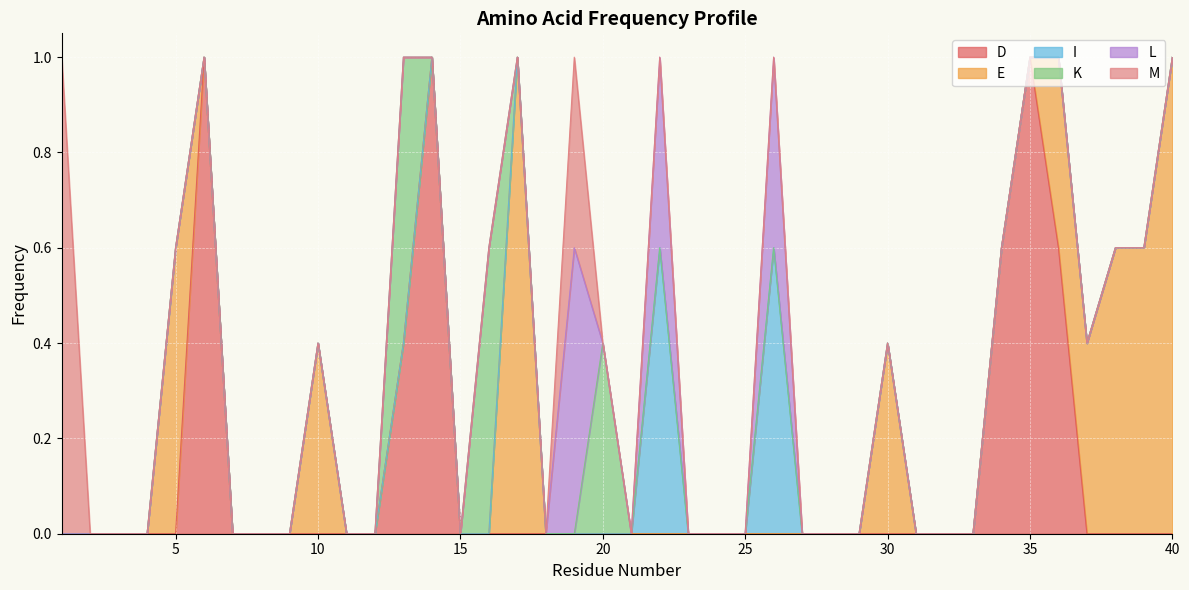

At 40, list the series in order from smallest to largest.

D, I, K, L, M, E